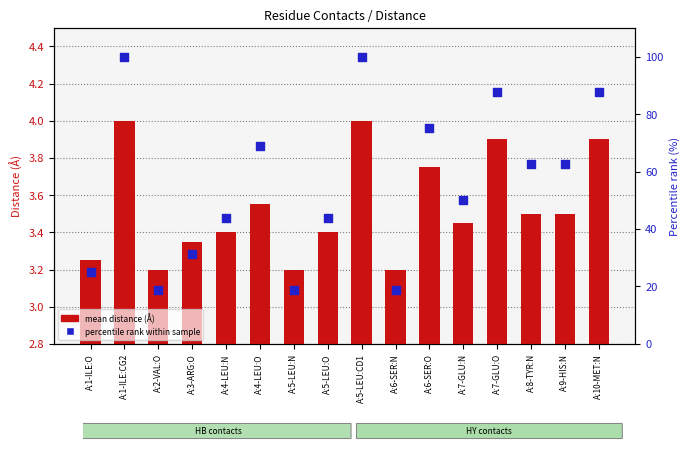

Which series has the widest spread of Y values?

percentile rank within sample